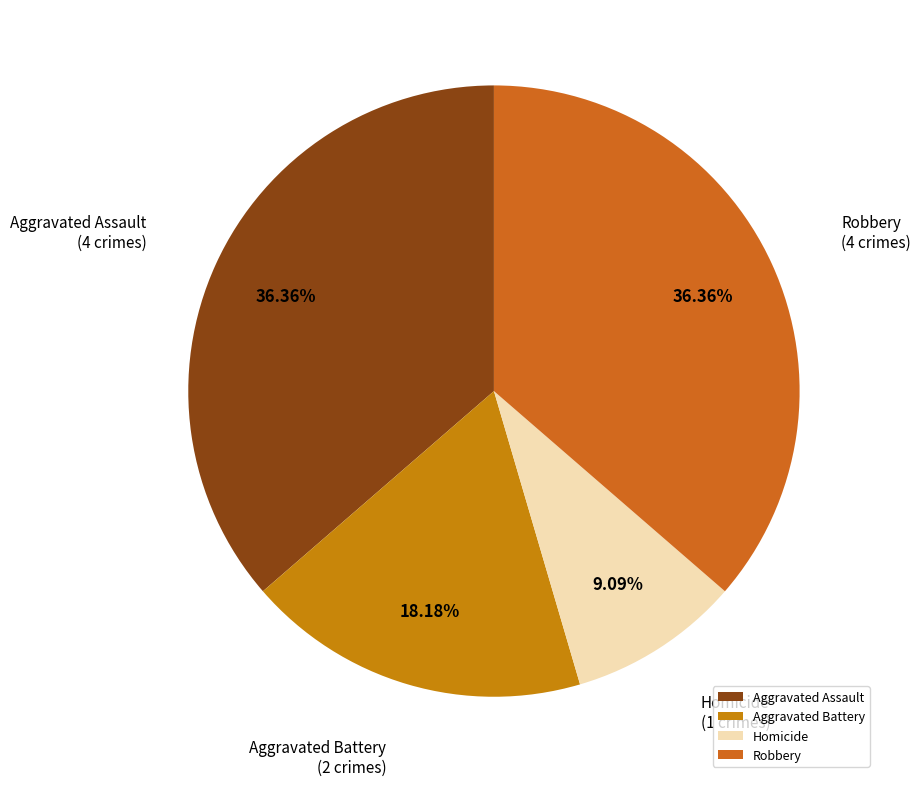

To the nearest percent, what is the difference between the largest and smallest slice percentages?

27%